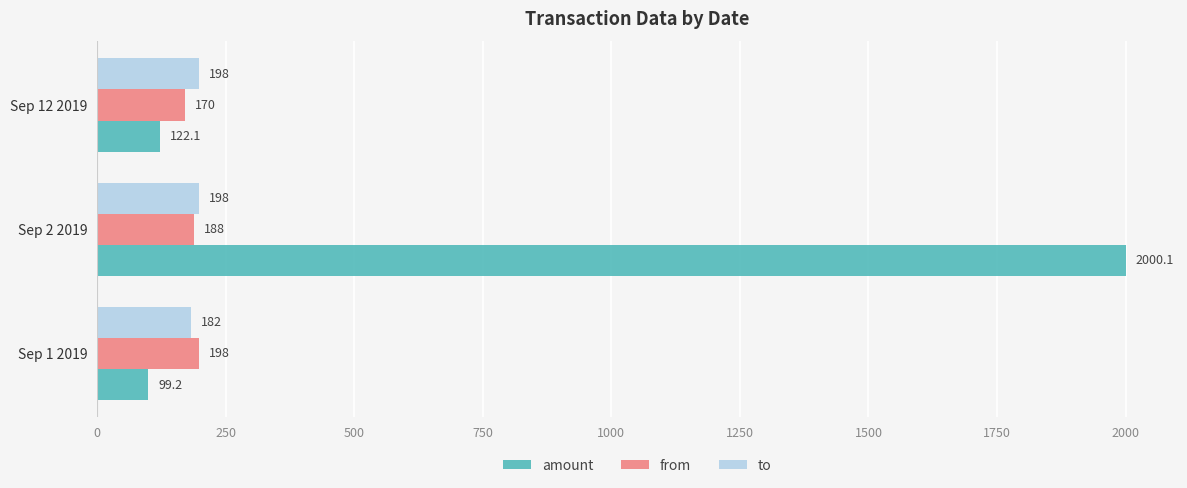

List the labels in order of amount value, smallest first.

Sep 1 2019, Sep 12 2019, Sep 2 2019